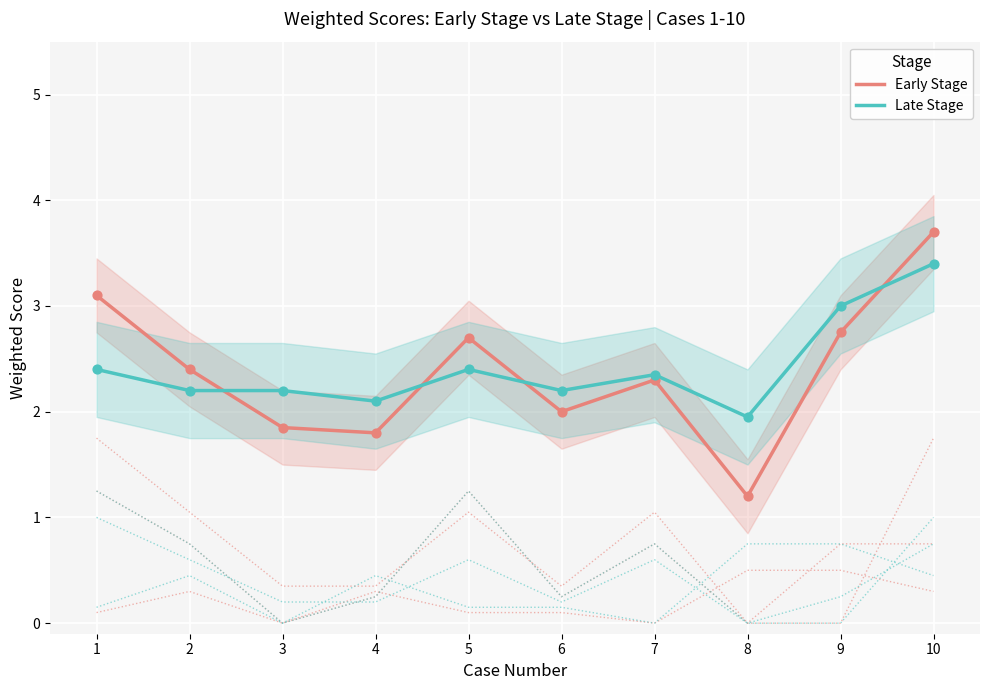

At which category is the sum across all series the highest?

10